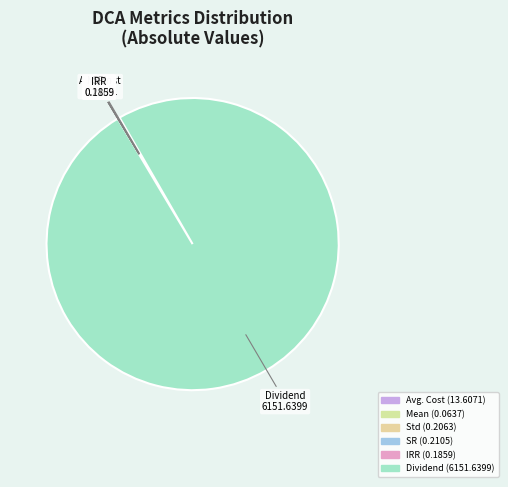

What is the change in value from Avg. Cost to IRR?

-13.4